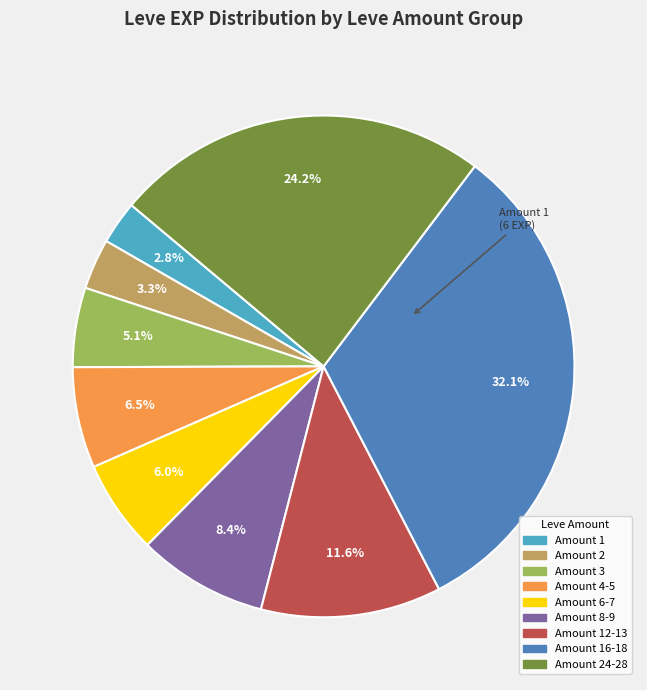

Is there a majority slice in this chart?

No